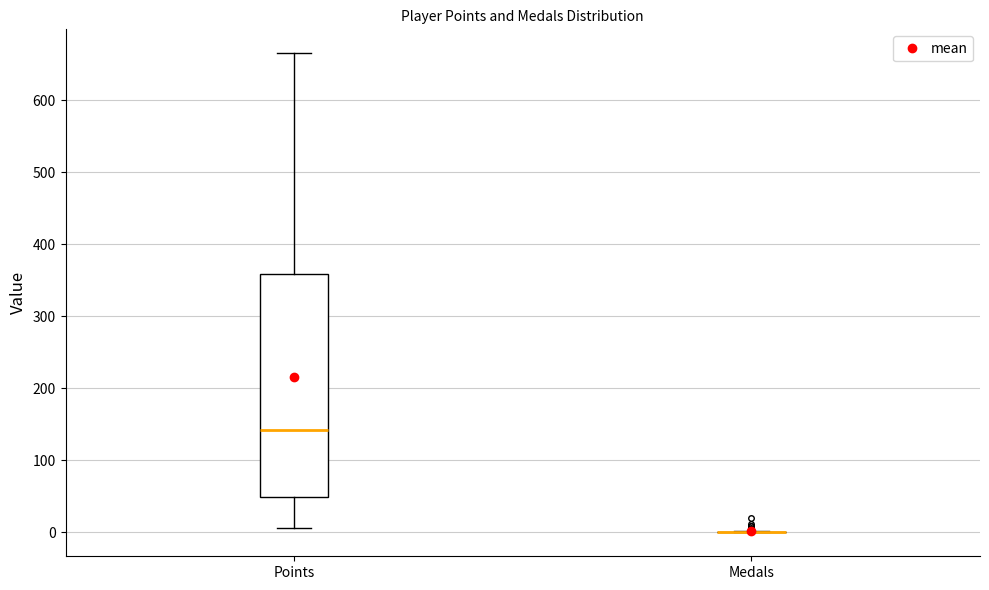

Reading left to right, transcribe this box plot: for each box, give where its median line is, the range the box spans, and where its two whiskers end, as read against the y-axis. The values are not printed on the chart, so give them approximately, as read against the axis.

Points: median 140, box 50 to 360, whiskers 10 to 670
Medals: box collapsed to a line at 0, whiskers 0 to 0